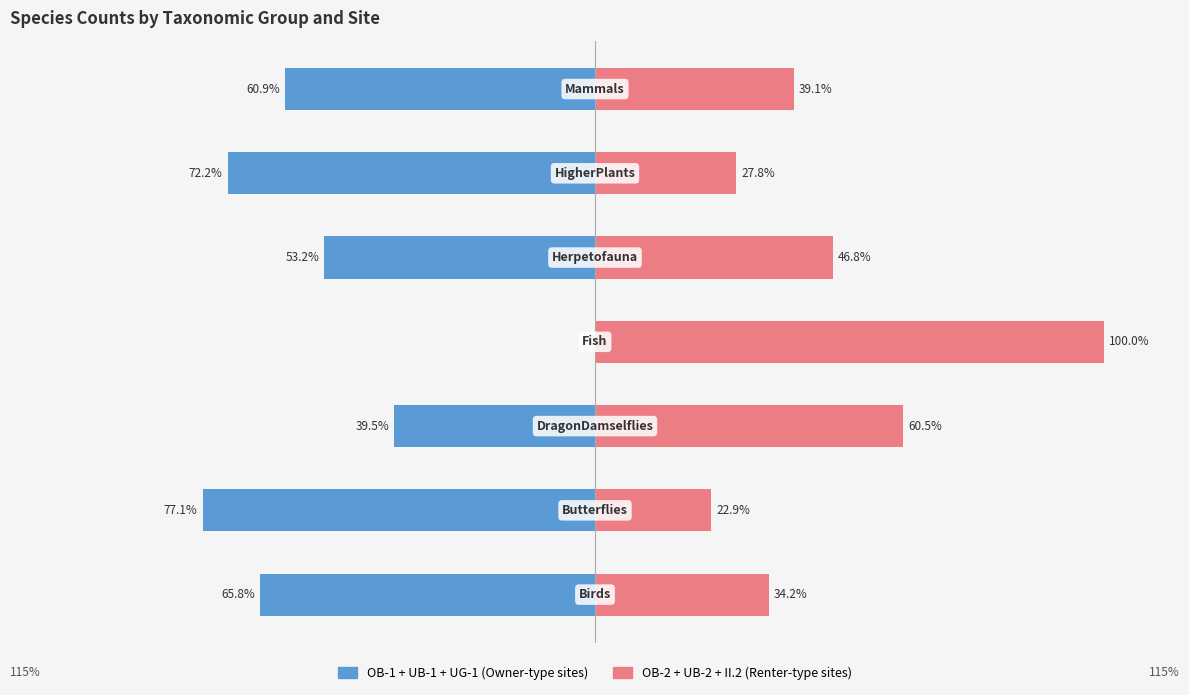

How many distinct data groups are displayed?

2